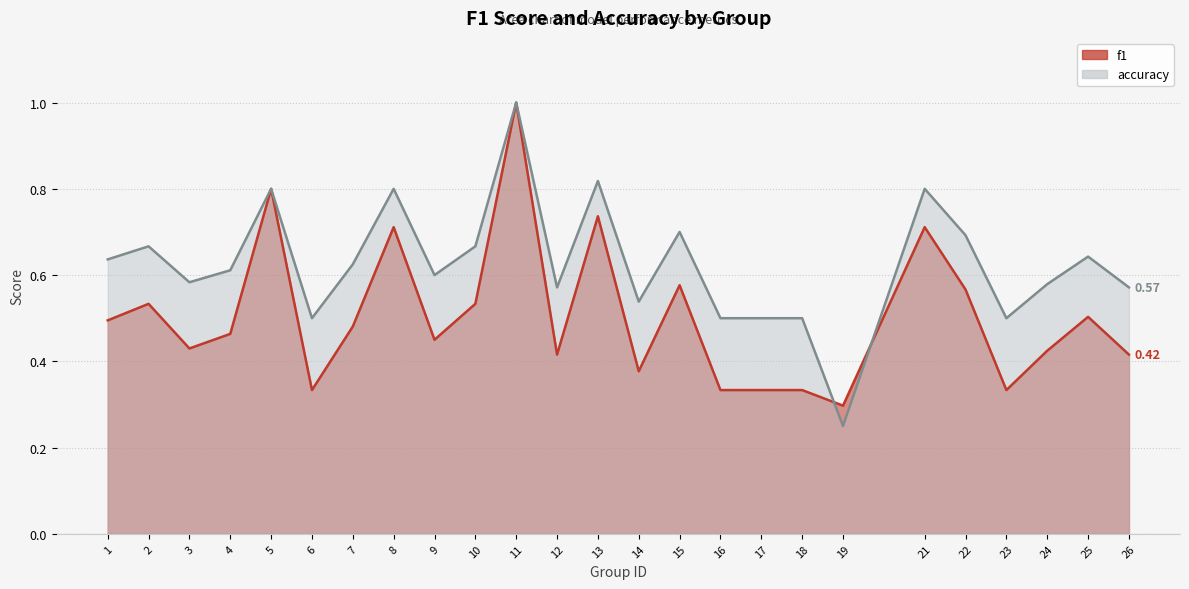

What is the total value across all series at 14?

0.9